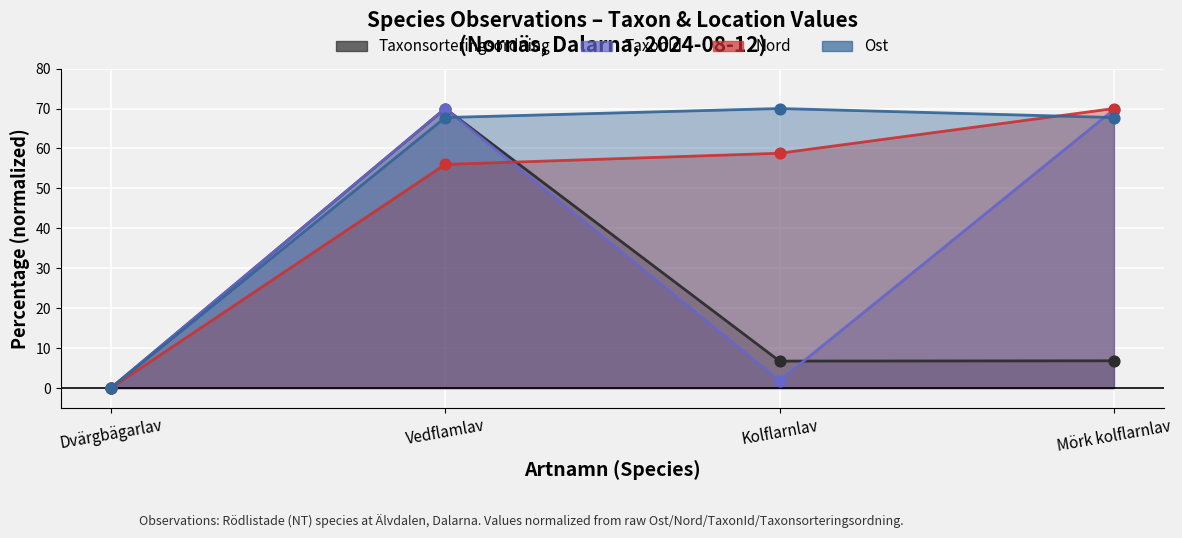

At which category is the sum across all series the highest?

Vedflamlav